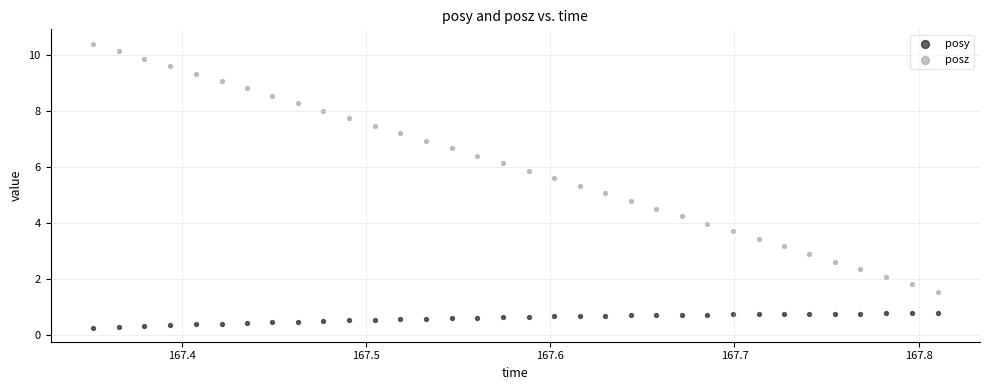

Across all data points, what is the range of X values (max minus min)?

0.5